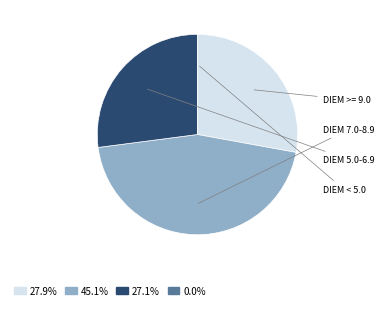

Is 27.9% the majority of the pie?

No